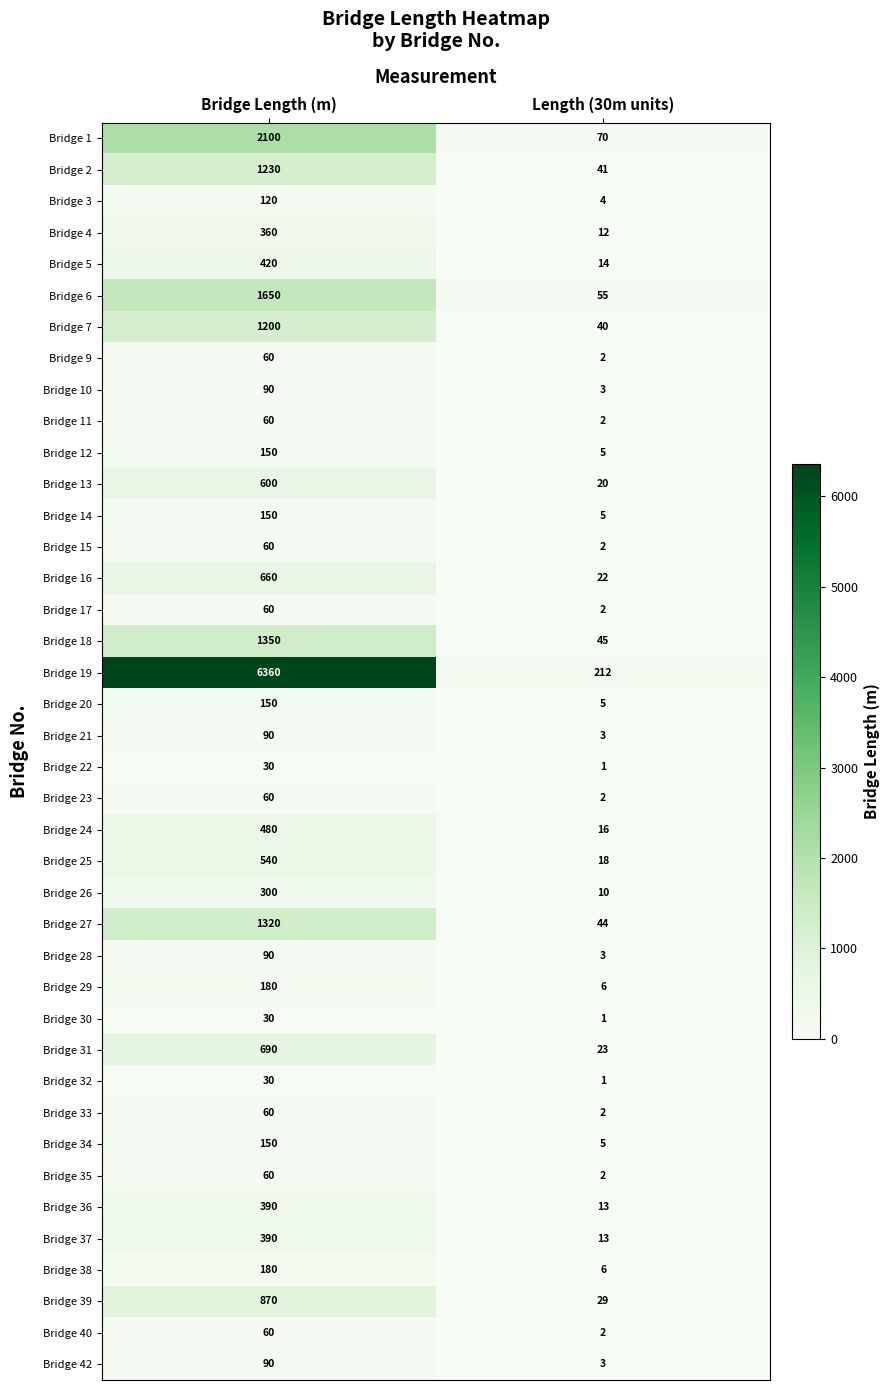

What is the total value across all series at Bridge Length (m)?

22920